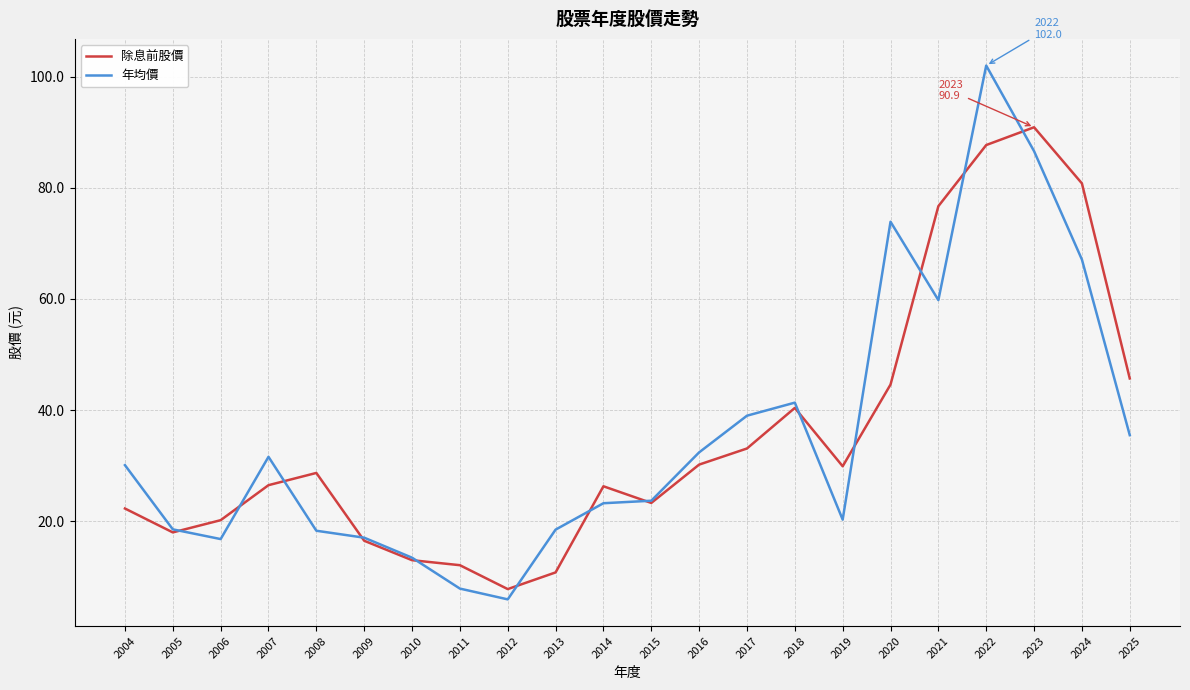

How many distinct data groups are displayed?

2